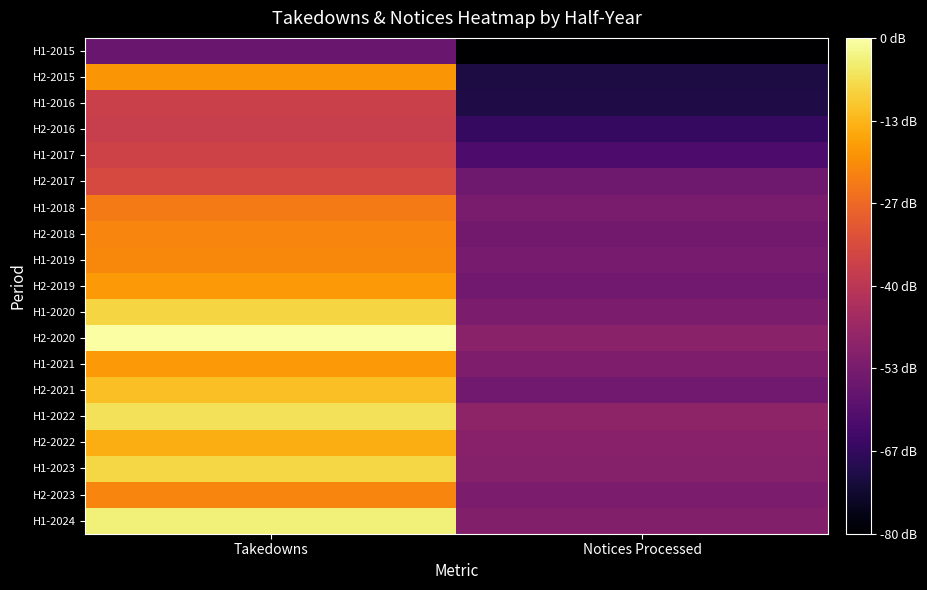

Reading left to right, what are all the values shown in this chart?

H1-2015: Takedowns=6.7	Notices Processed=5.2
H2-2015: Takedowns=8.9	Notices Processed=5.8
H1-2016: Takedowns=7.8	Notices Processed=5.8
H2-2016: Takedowns=7.8	Notices Processed=6.1
H1-2017: Takedowns=7.9	Notices Processed=6.3
H2-2017: Takedowns=8.0	Notices Processed=6.7
H1-2018: Takedowns=8.6	Notices Processed=6.8
H2-2018: Takedowns=8.8	Notices Processed=6.8
H1-2019: Takedowns=8.8	Notices Processed=6.8
H2-2019: Takedowns=9.0	Notices Processed=6.7
H1-2020: Takedowns=9.5	Notices Processed=6.9
H2-2020: Takedowns=10.0	Notices Processed=7.0
H1-2021: Takedowns=9.0	Notices Processed=6.9
H2-2021: Takedowns=9.3	Notices Processed=6.7
H1-2022: Takedowns=9.7	Notices Processed=7.1
H2-2022: Takedowns=9.2	Notices Processed=7.0
H1-2023: Takedowns=9.6	Notices Processed=7.0
H2-2023: Takedowns=8.8	Notices Processed=6.9
H1-2024: Takedowns=9.8	Notices Processed=6.9